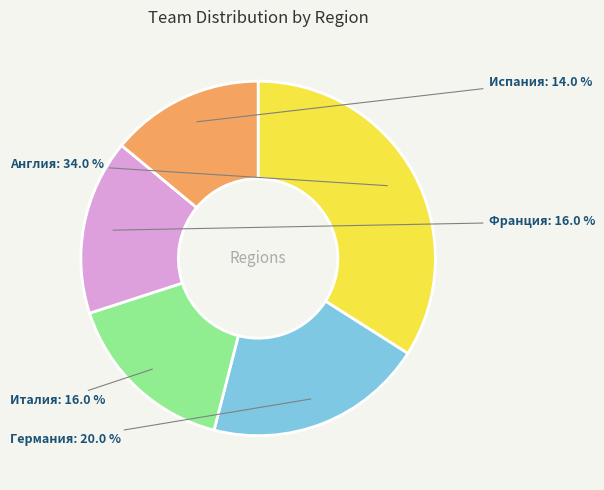

Does any single category account for the majority?

No